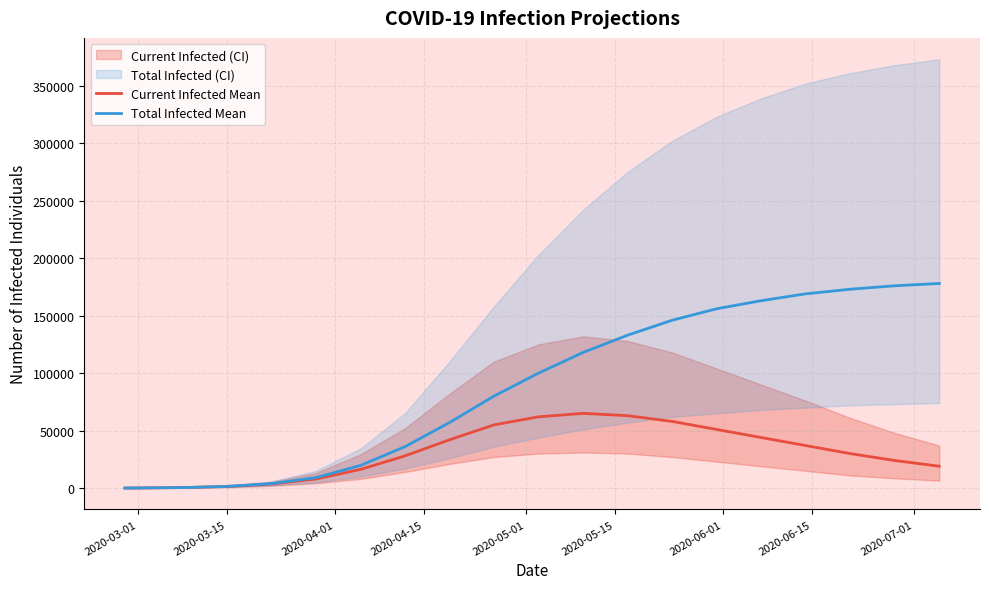

True or false: Current Infected Mean and Total Infected Mean intersect in this chart.

False